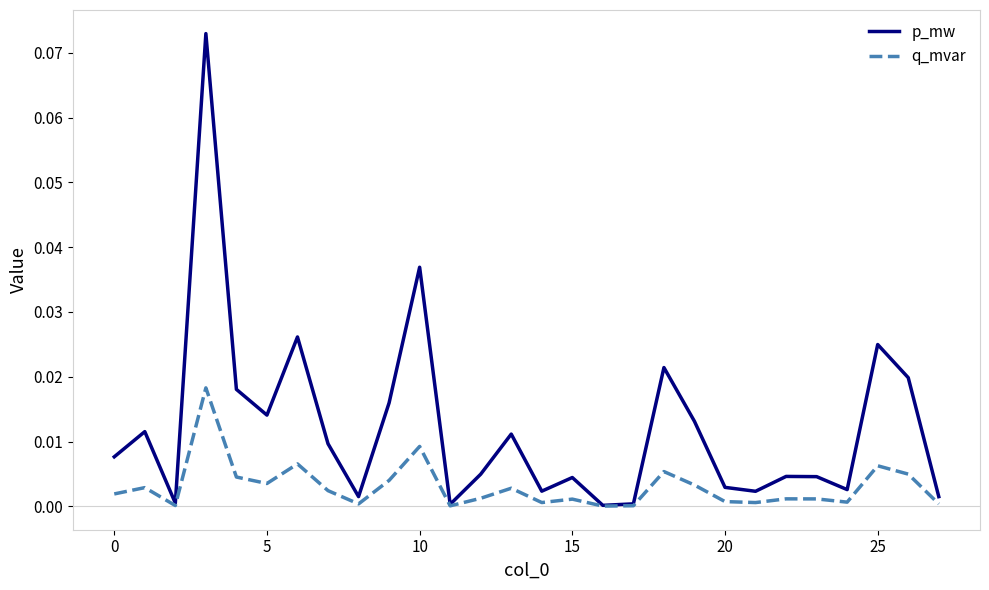

Rank the series by their maximum value, from lowest to highest.

q_mvar, p_mw